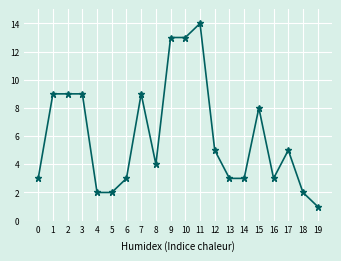

Does the chart have visible grid lines?

Yes